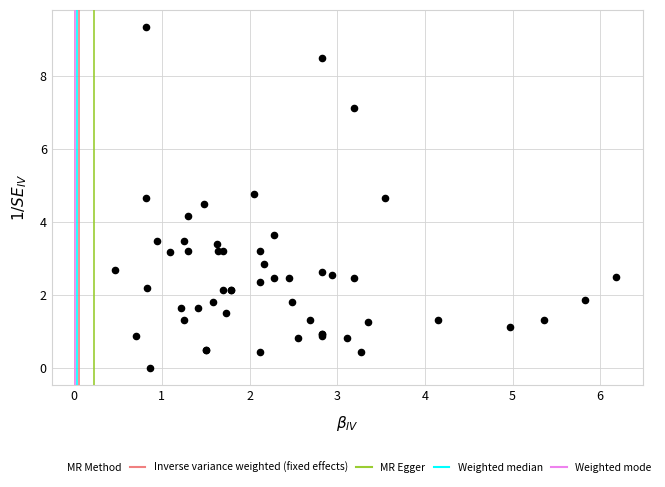

What Y value in the scatter plot is closest to 4?

4.2